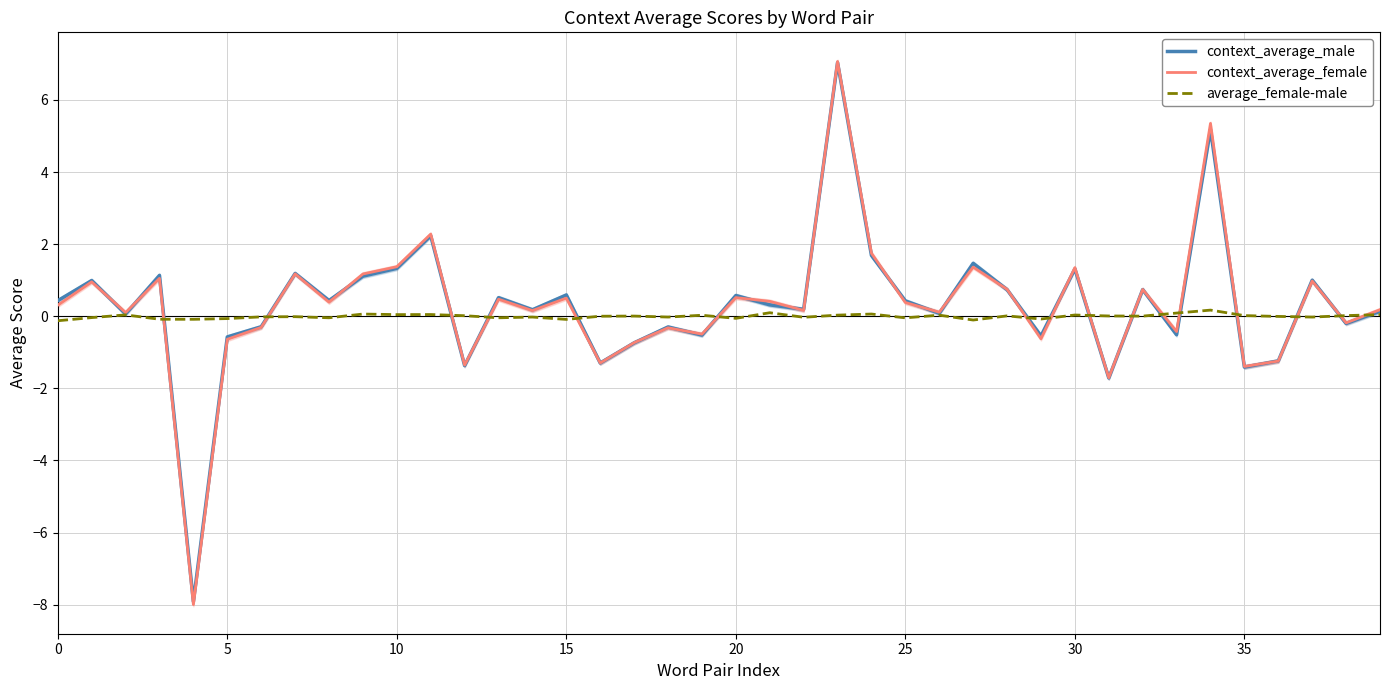

The value of context_average_female at 35 is -2.5. True or false?

False